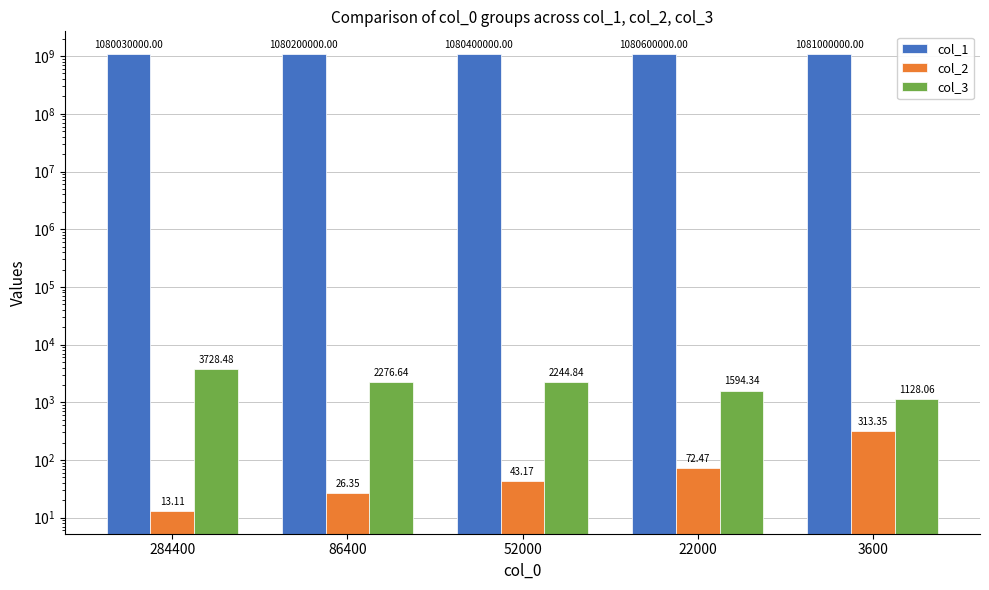

Is it true that col_1 equals 1942724733.5 at 22000?

False